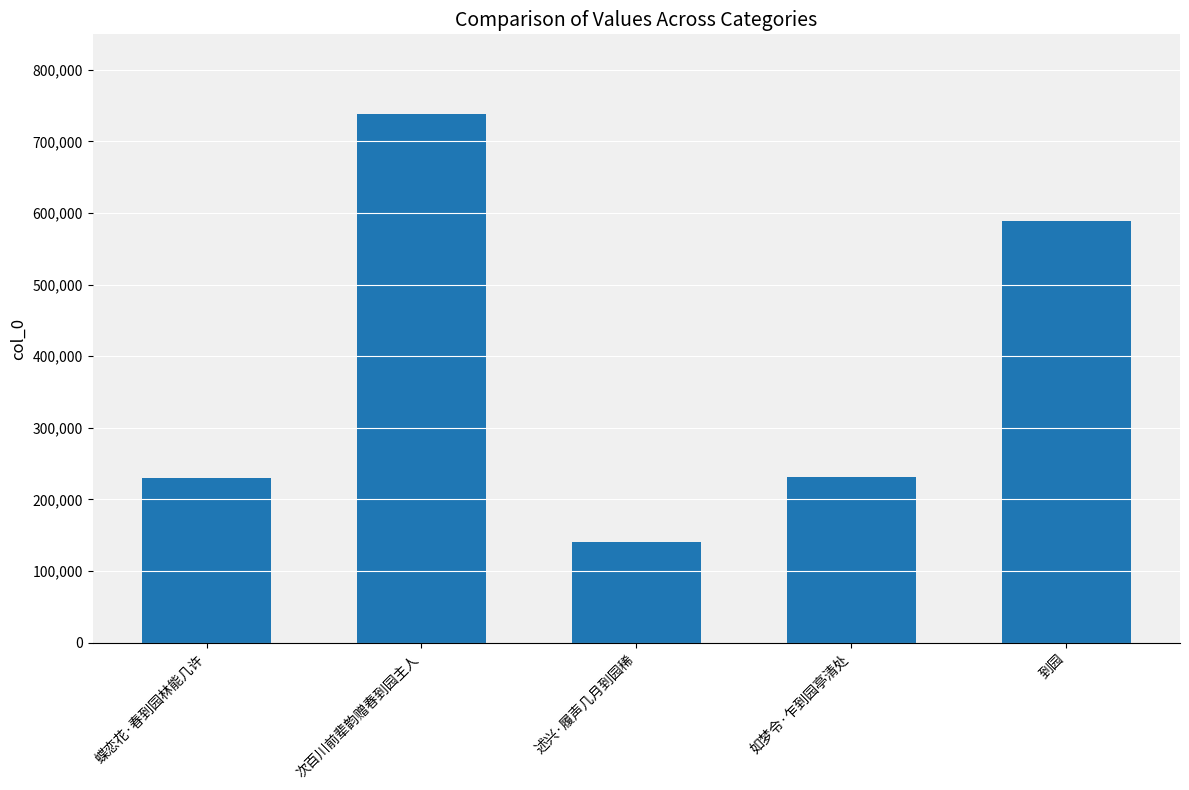

Does the chart contain any negative values?

No